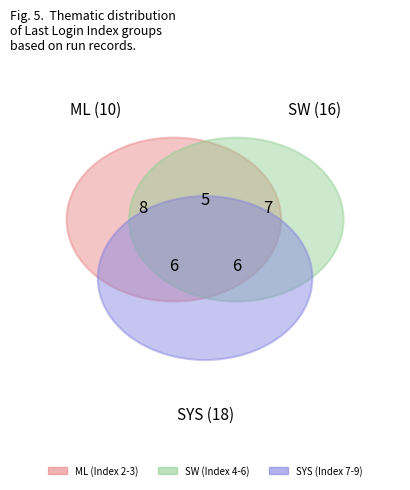

Does any single category account for the majority?

No